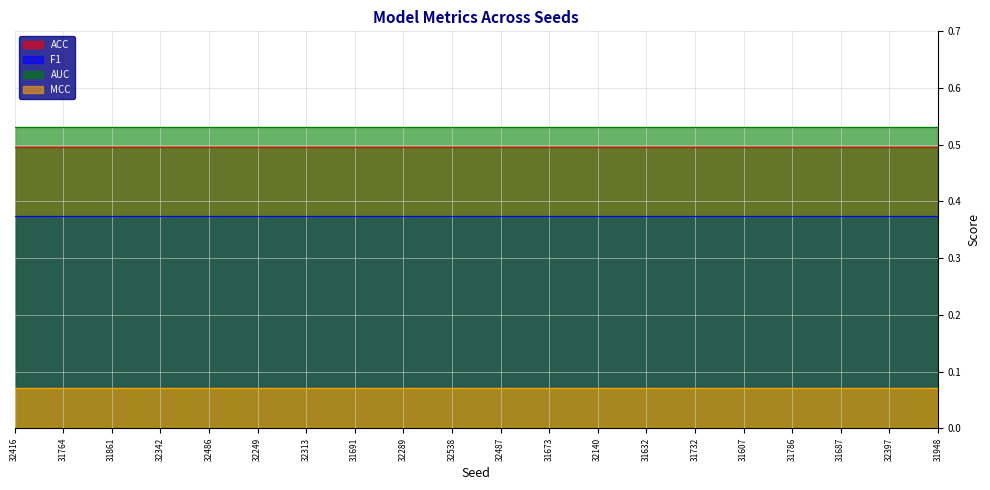

What is the smallest value displayed?

0.1